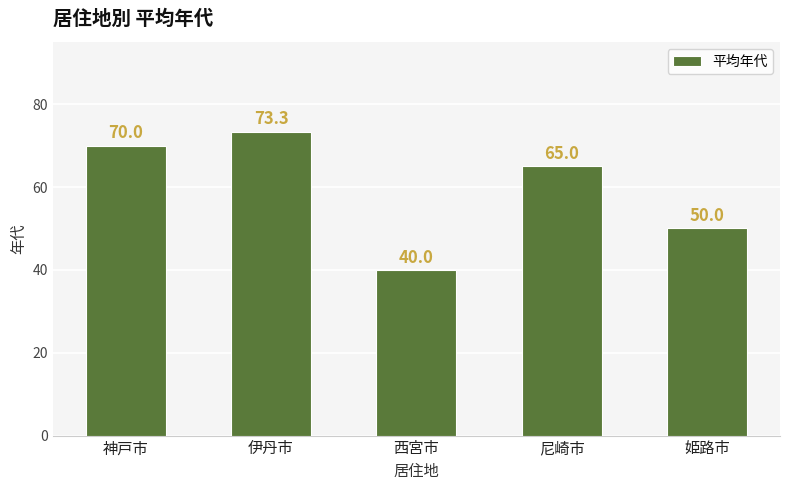

List the labels in order of value, largest first.

伊丹市, 神戸市, 尼崎市, 姫路市, 西宮市